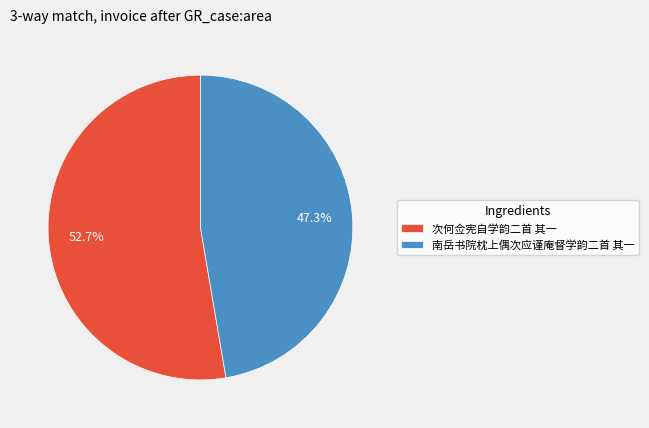

Which category accounts for the majority?

次何佥宪自学韵二首 其一